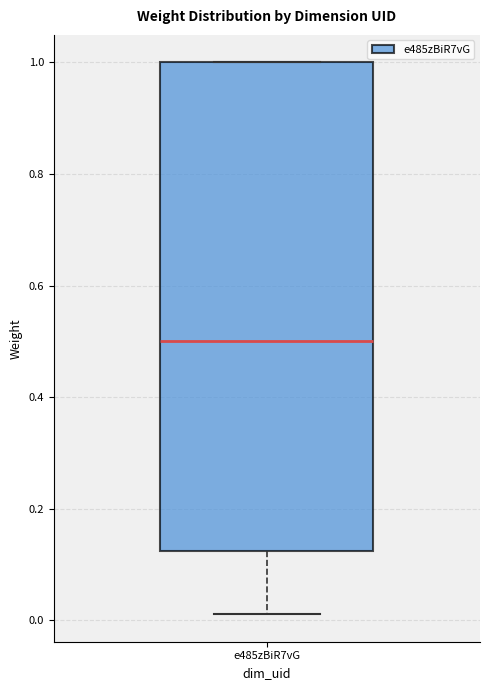

Read this box plot against the y-axis: the position of the median line, the range covered by the box, and the ends of both whiskers. The values are not printed on the chart, so give them approximately, as read against the axis.

median 0.50, box 0.12 to 1.00, whiskers 0.02 to 1.00